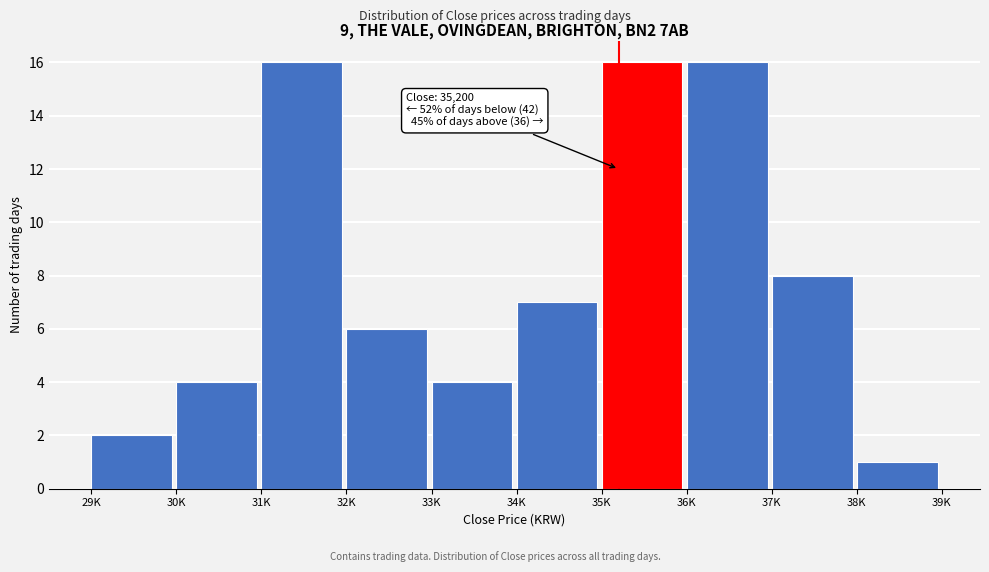

Reading left to right, list all the values displayed in this chart.

2	4	16	6	4	7	16	16	8	1